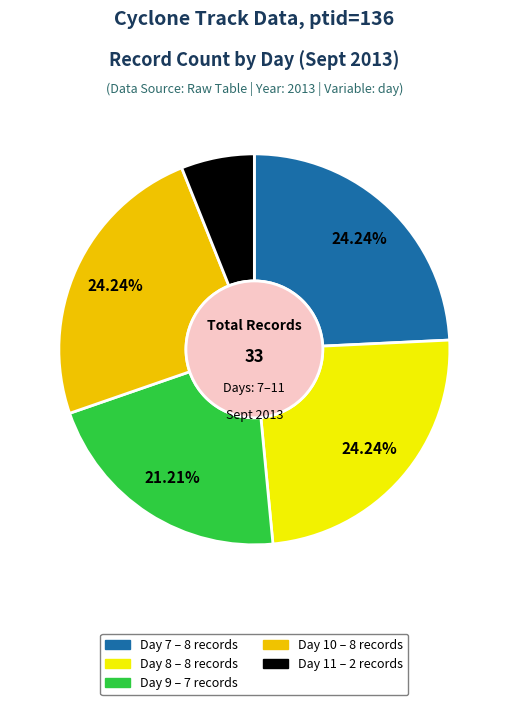

To the nearest percent, what is the average slice percentage?

20%